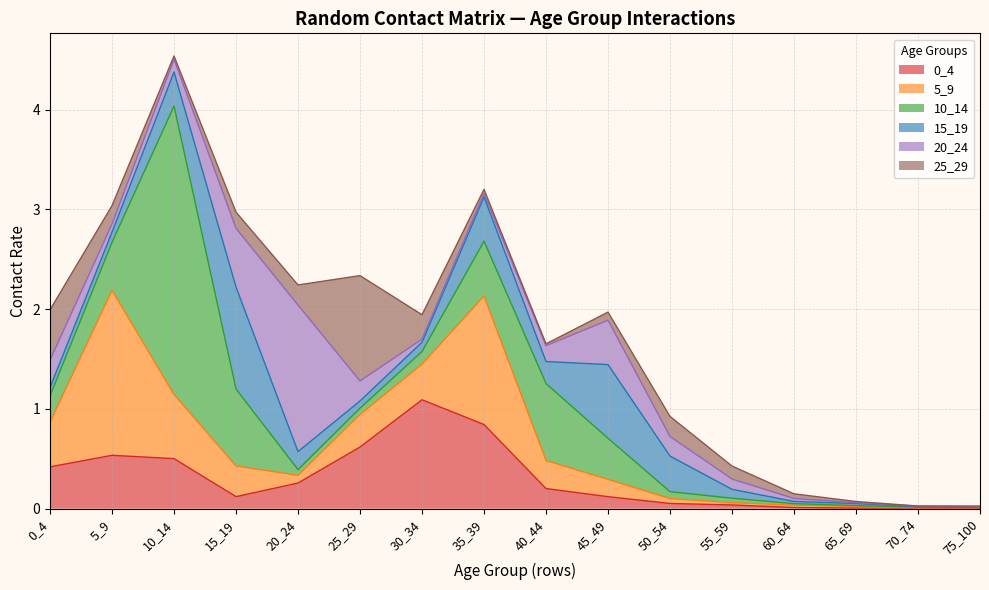

How many distinct data groups are displayed?

6